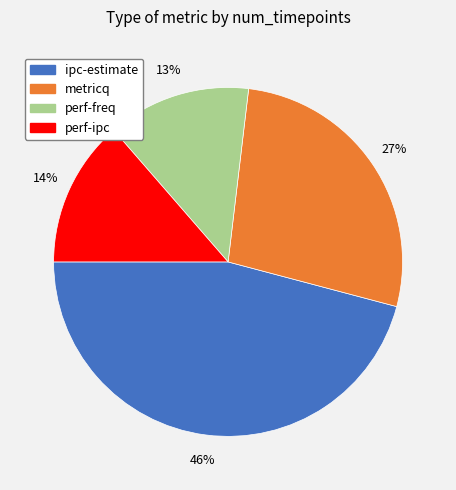

To the nearest percent, what is the difference between the ipc-estimate and metricq slice percentages?

19%